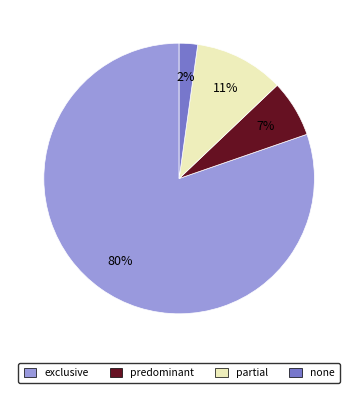

Does none represent more than half of the total?

No